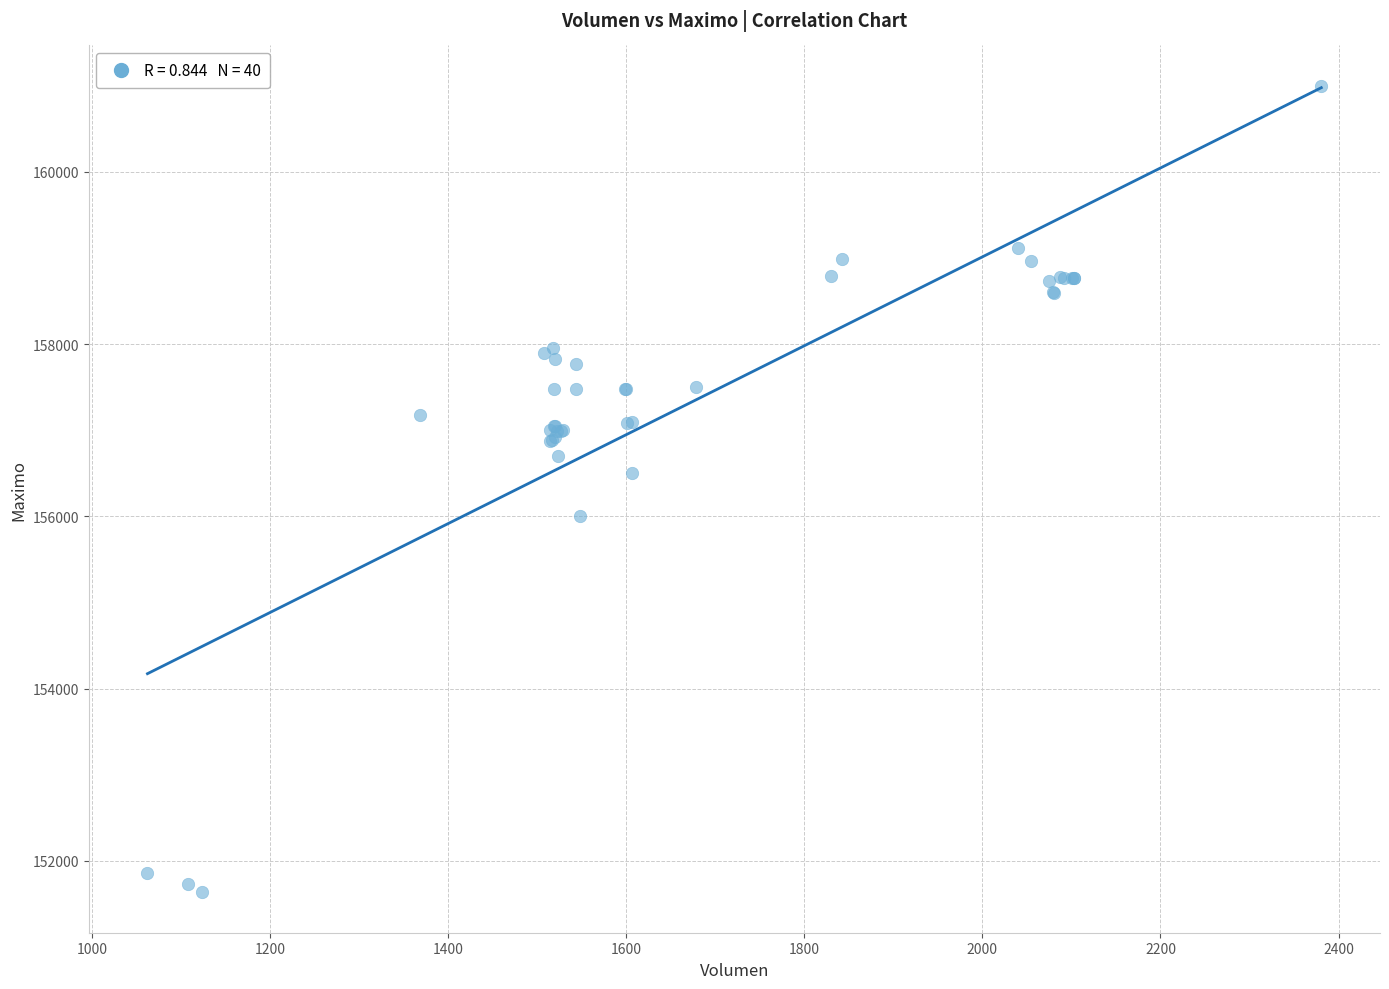

What Y value in the scatter plot is closest to 156316?

156500